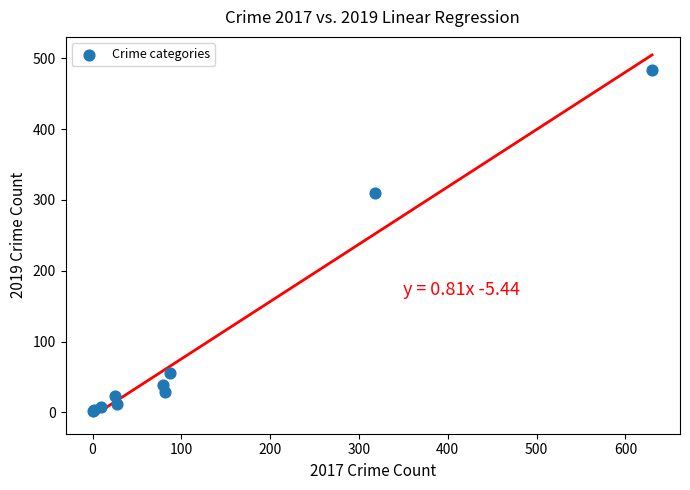

What Y value in the scatter plot is closest to 242?

310